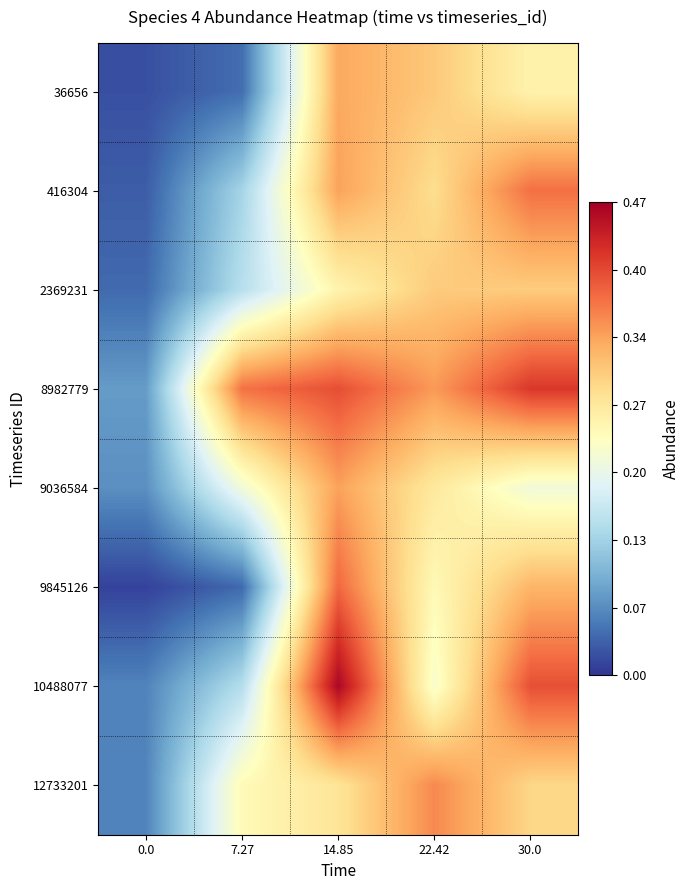

Reading right to left, list all the values displayed in this chart.

36656: 30.0=0.3	22.42=0.3	14.85=0.3	7.27=0.0	0.0=0.0
416304: 30.0=0.4	22.42=0.3	14.85=0.3	7.27=0.1	0.0=0.0
2369231: 30.0=0.3	22.42=0.3	14.85=0.3	7.27=0.2	0.0=0.0
8982779: 30.0=0.4	22.42=0.3	14.85=0.4	7.27=0.4	0.0=0.1
9036584: 30.0=0.2	22.42=0.3	14.85=0.3	7.27=0.2	0.0=0.1
9845126: 30.0=0.3	22.42=0.2	14.85=0.4	7.27=0.0	0.0=0.0
10488077: 30.0=0.4	22.42=0.2	14.85=0.5	7.27=0.2	0.0=0.1
12733201: 30.0=0.3	22.42=0.4	14.85=0.3	7.27=0.2	0.0=0.1